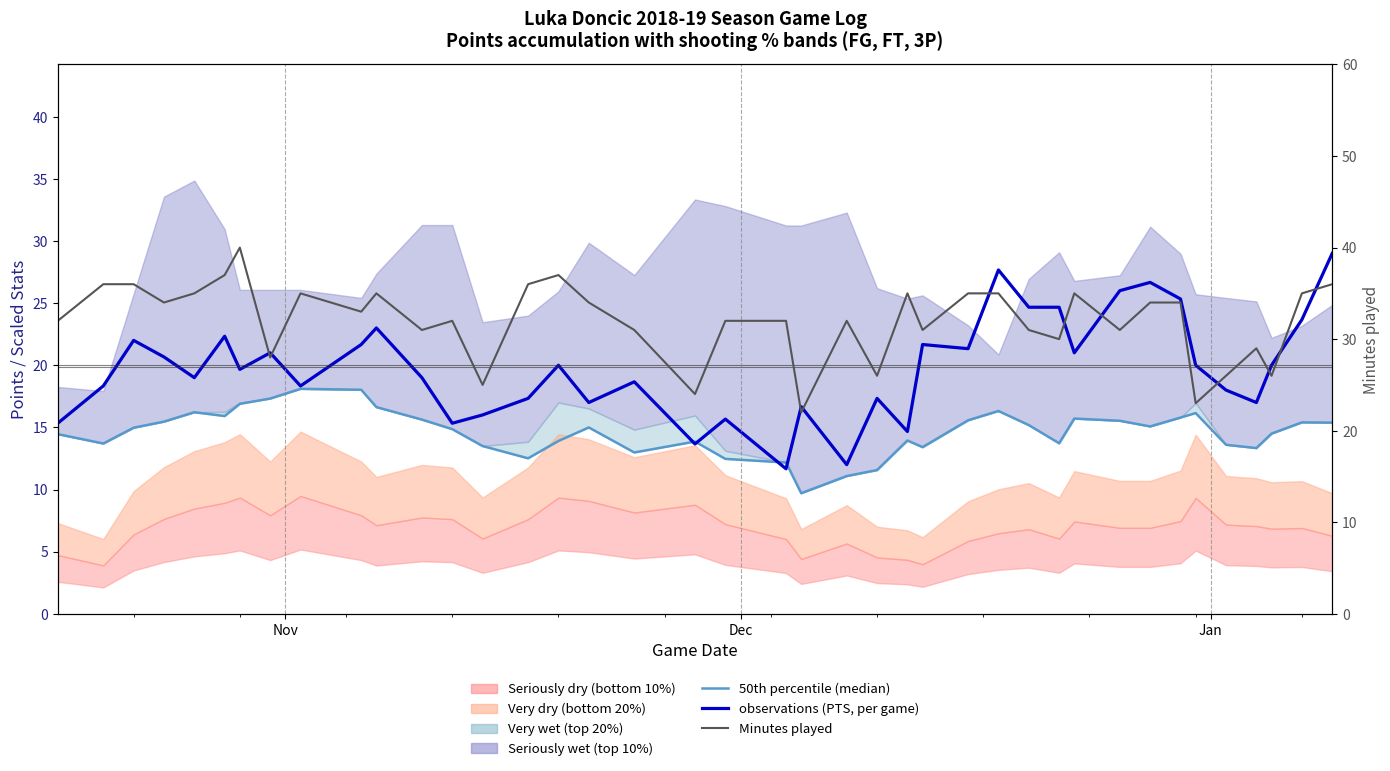

What is the difference between the maximum and minimum values in the observations (PTS, per game) series?

17.3